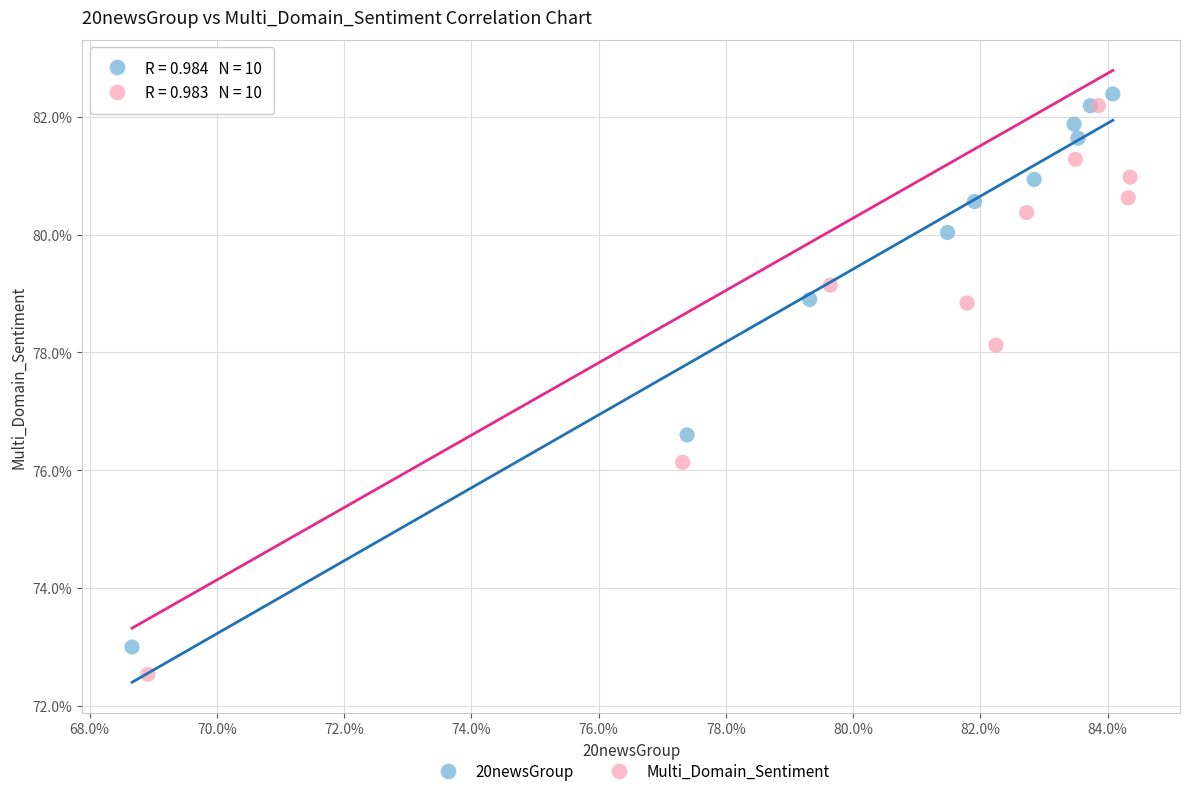

What are all the series names shown in the legend?

20newsGroup, Multi_Domain_Sentiment